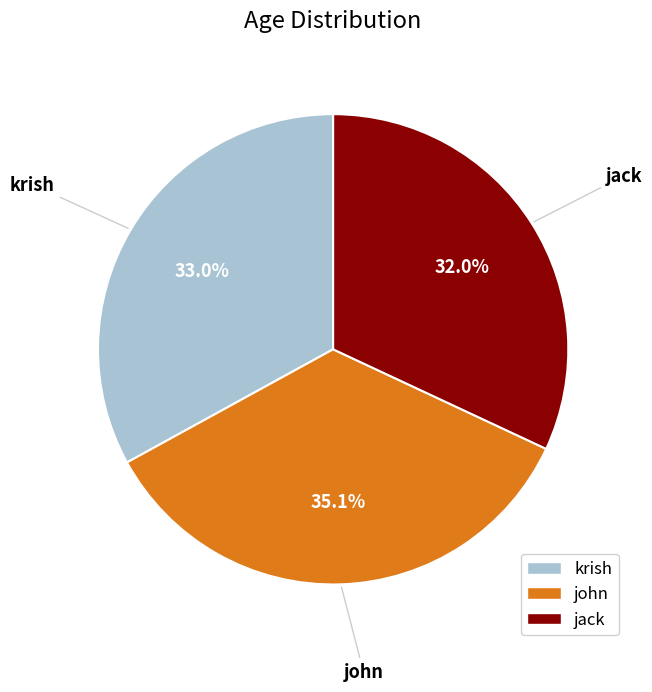

Which slice is the smallest?

jack